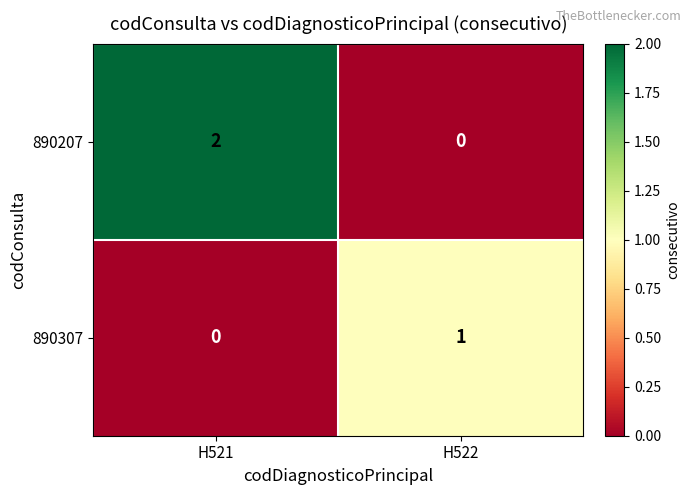

Reading left to right, what are all the values shown in this chart?

890207: 2	0
890307: 0	1